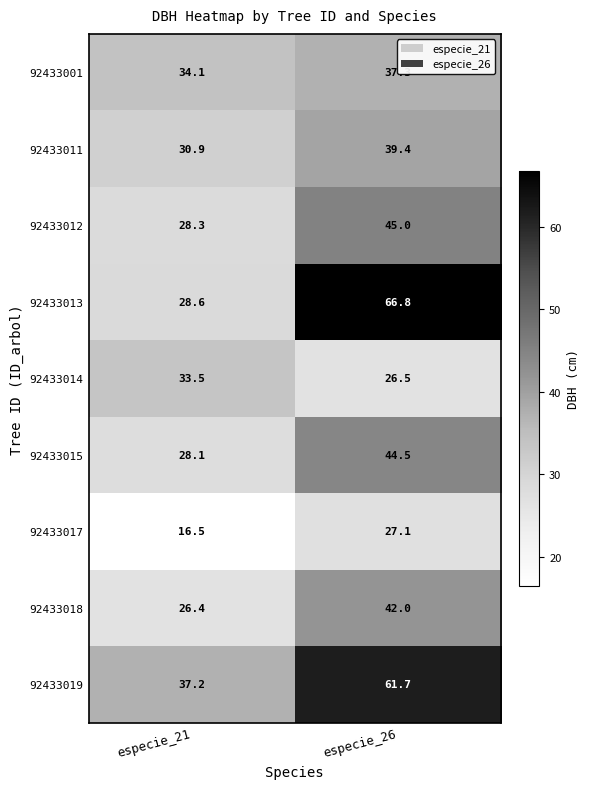

At which label does 92433011 first exceed 39?

especie_26